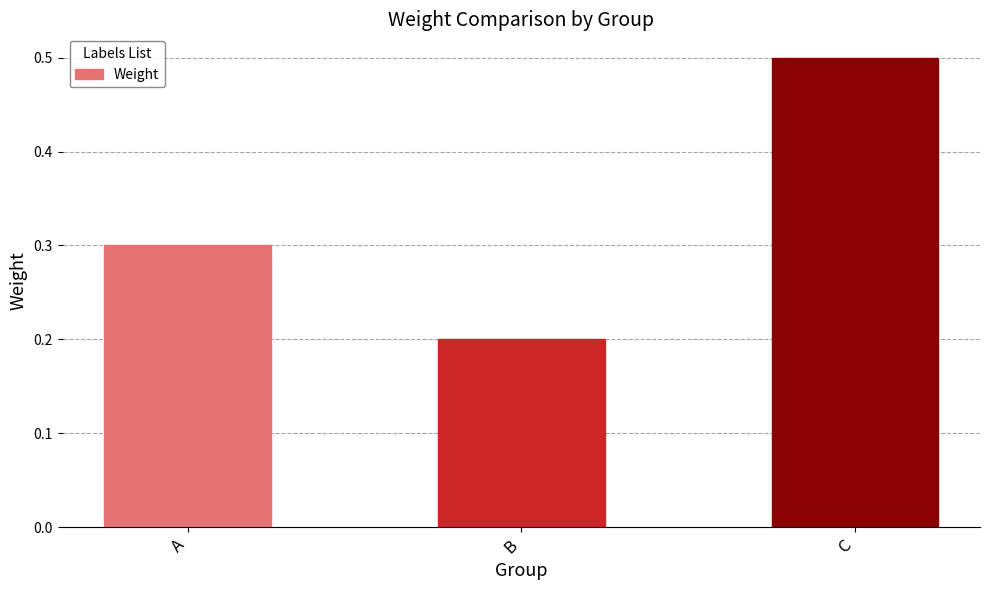

How many categories are shown in the chart?

3